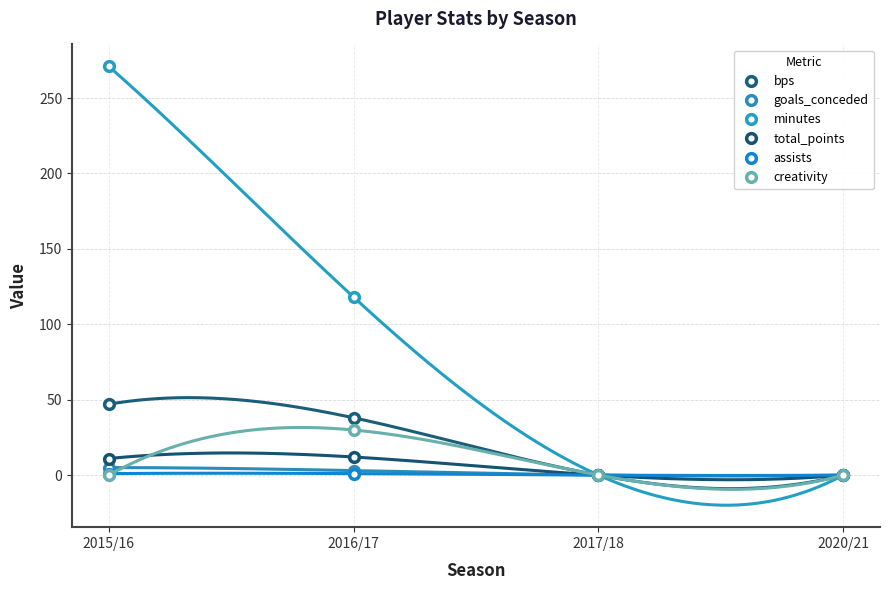

What is the value of the total_points point at the 2nd from the left?

12.0